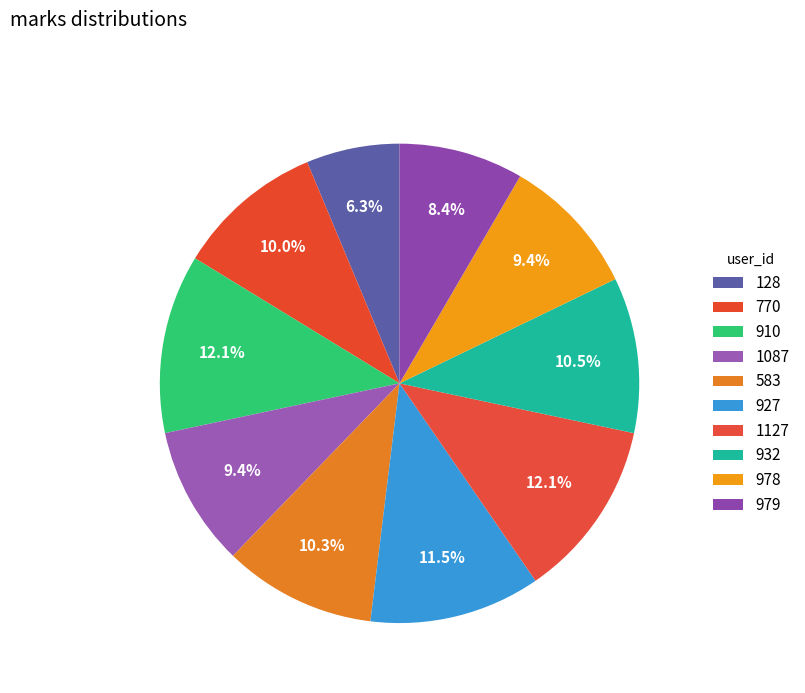

To the nearest percent, what is the difference between the largest and smallest slice percentages?

6%